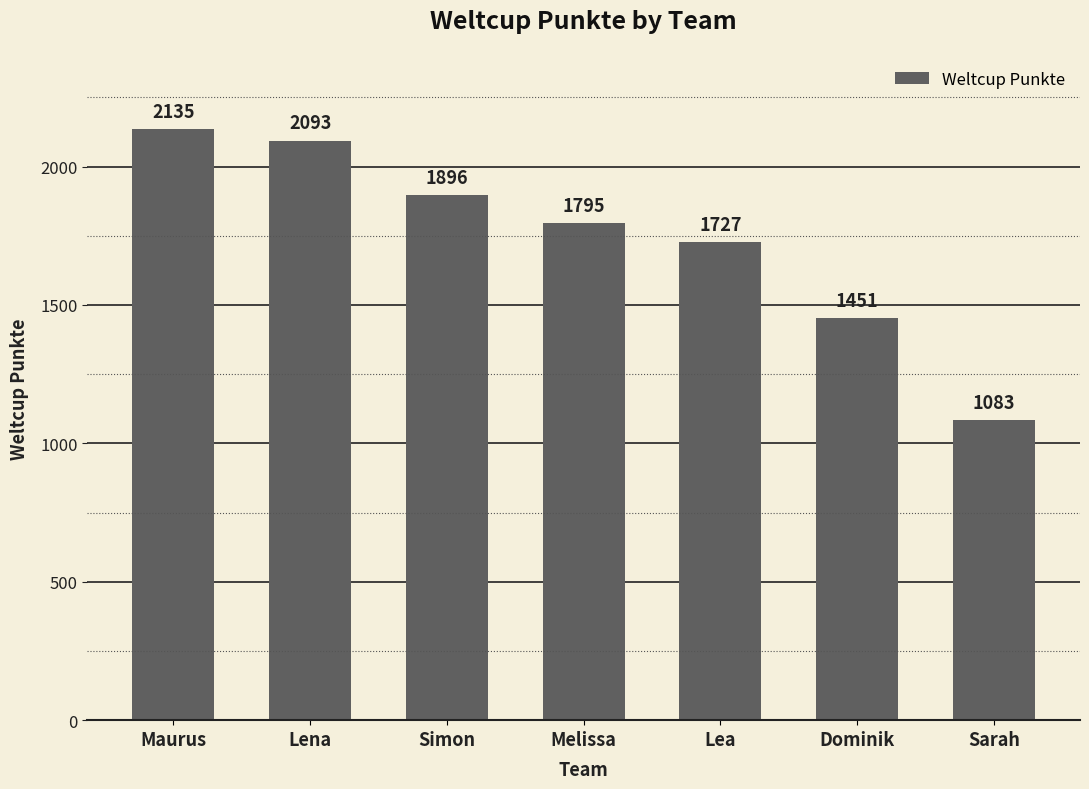

Reading right to left, extract all data points from this chart.

1083	1451	1727	1795	1896	2093	2135